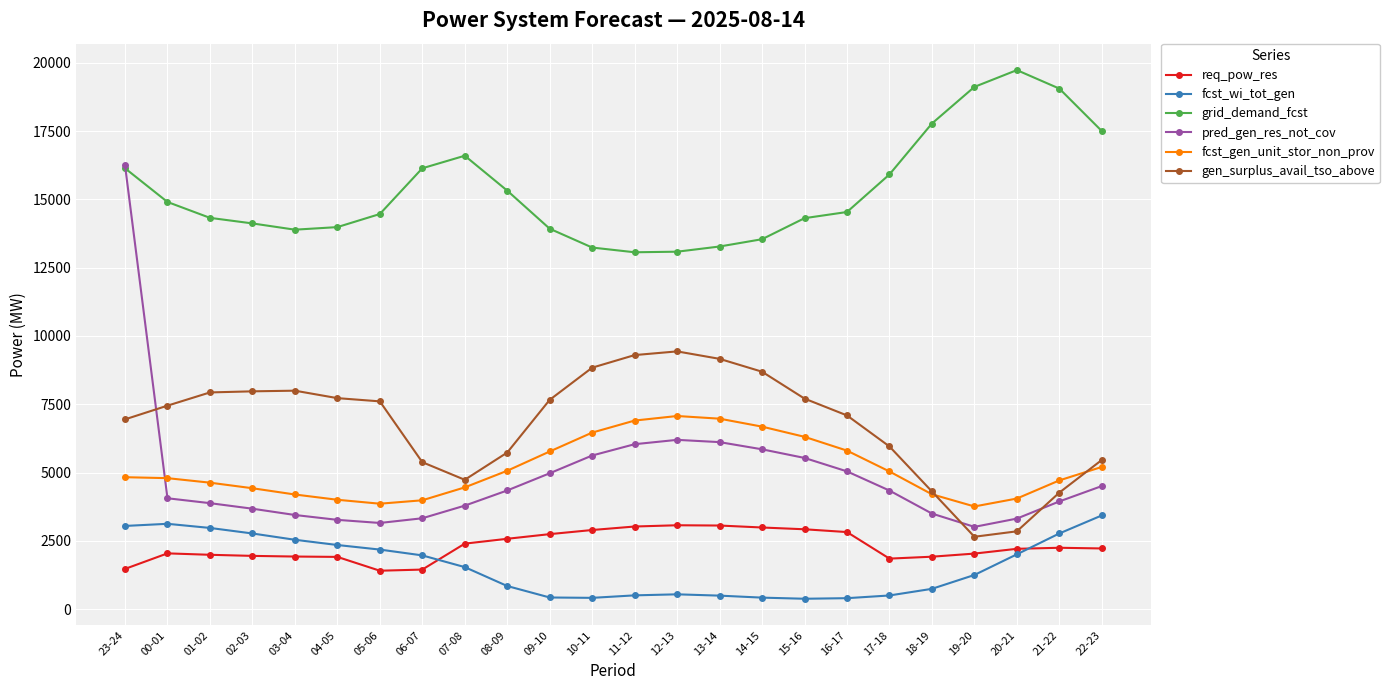

How many data points in fcst_gen_unit_stor_non_prov are less than 4830?

12